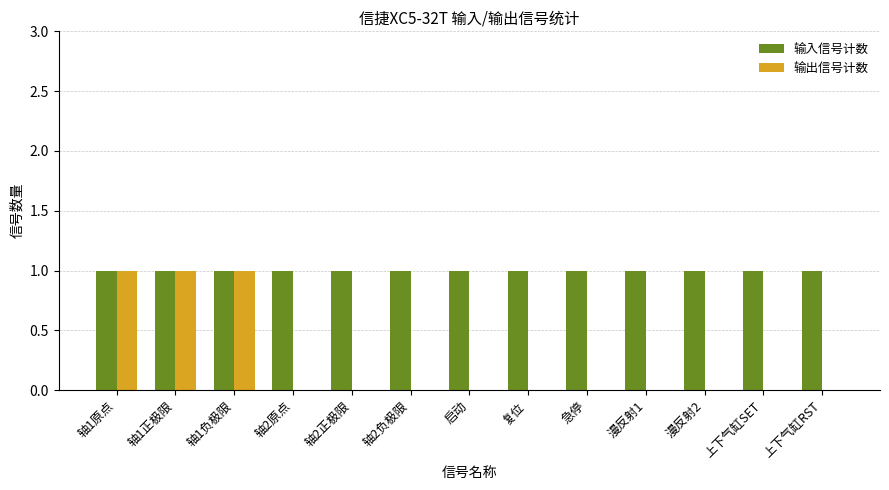

Which series has the largest total across all categories?

输入信号计数